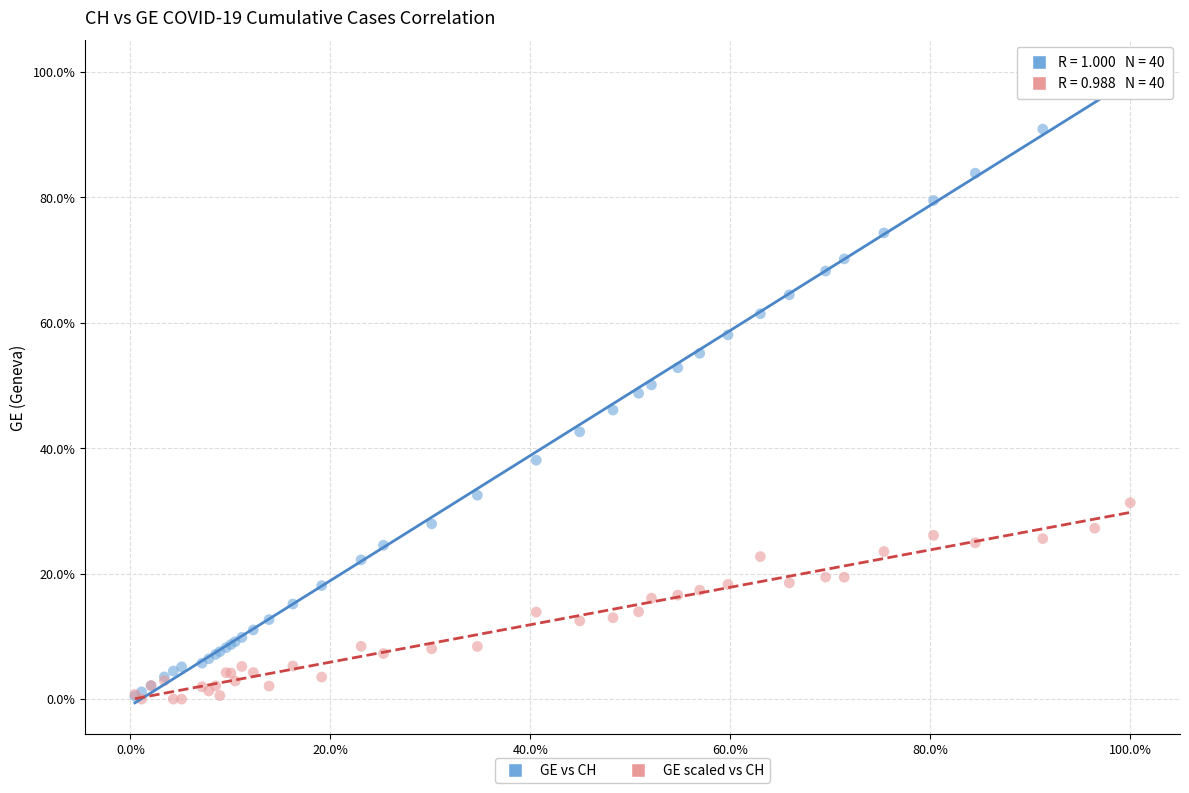

What are all the series names shown in the legend?

GE vs CH, GE scaled vs CH